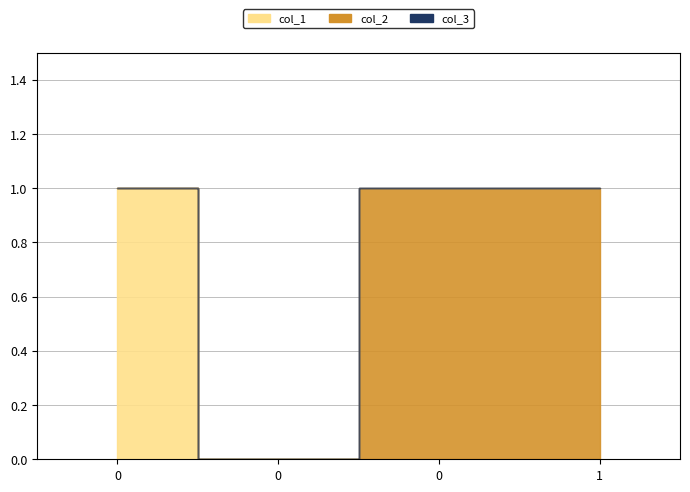

What are all the series names shown in the legend?

col_1, col_2, col_3